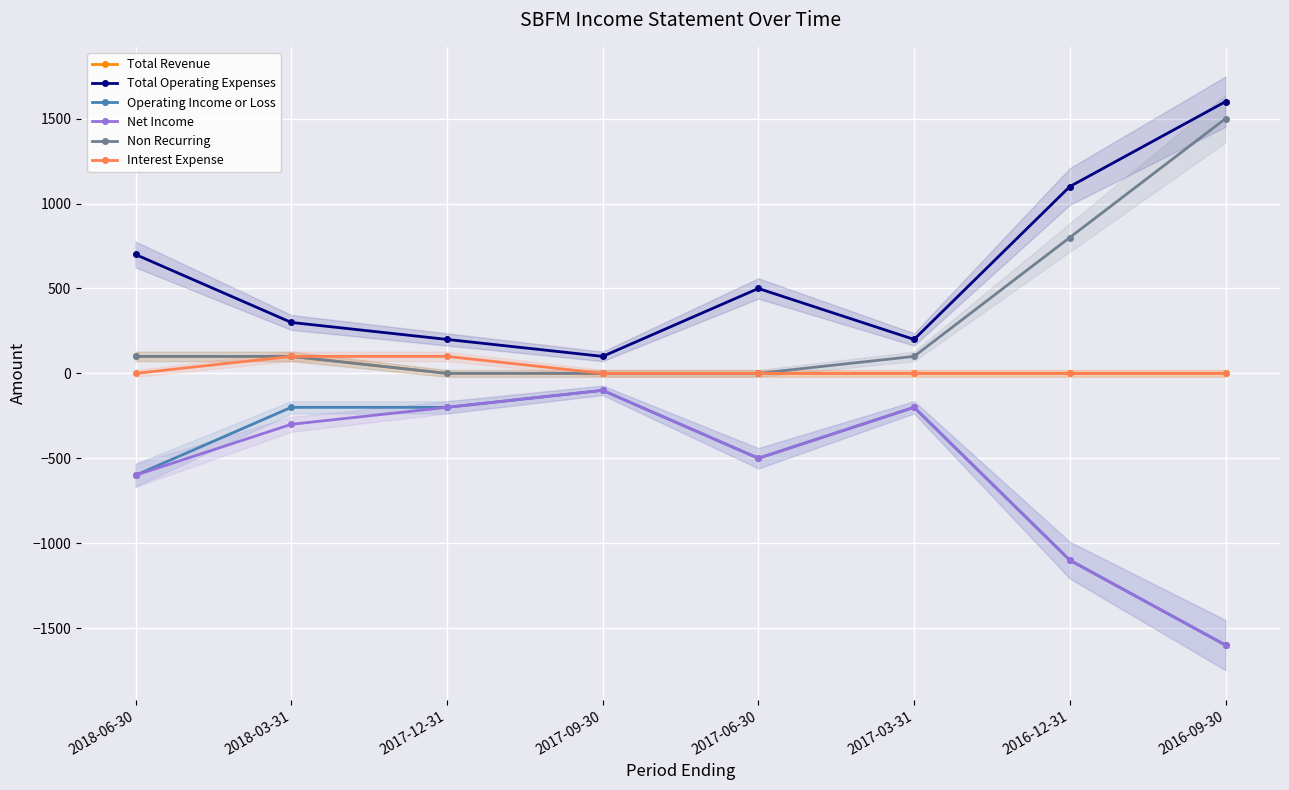

What is the difference between the maximum and minimum values in the Interest Expense series?

100